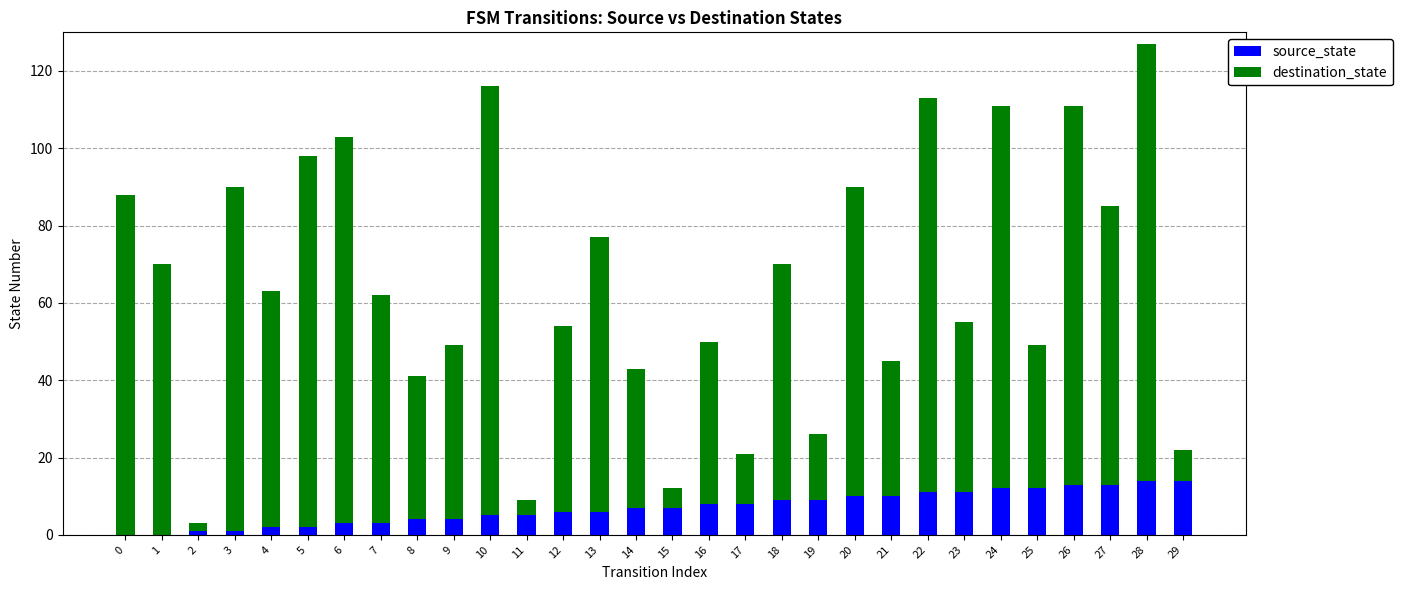

At which category is the sum across all series the highest?

28